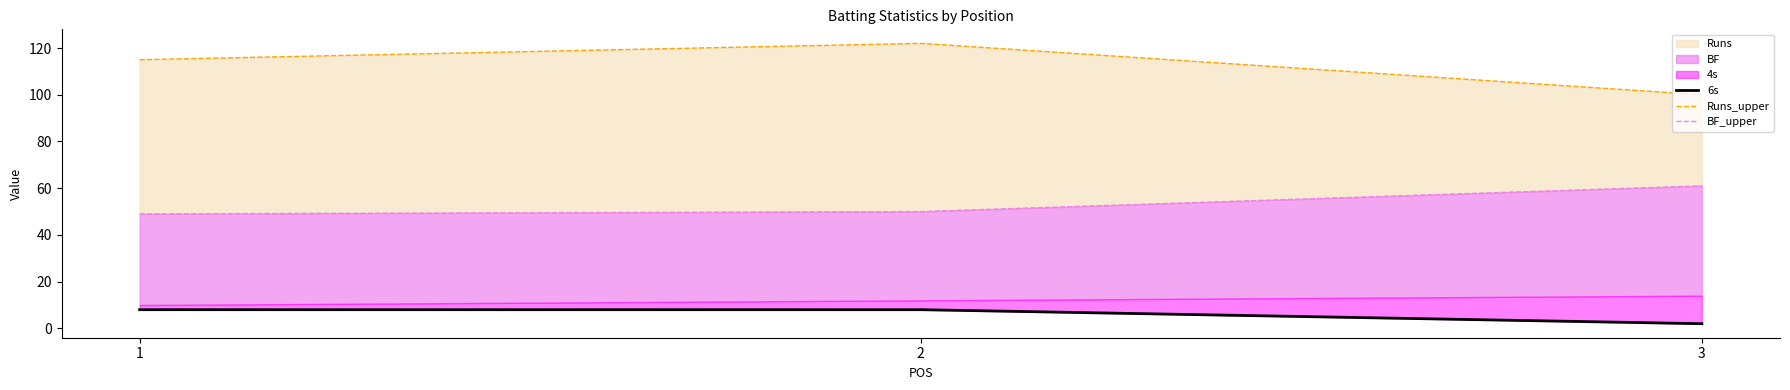

Between 2 and 3, which is larger?

2